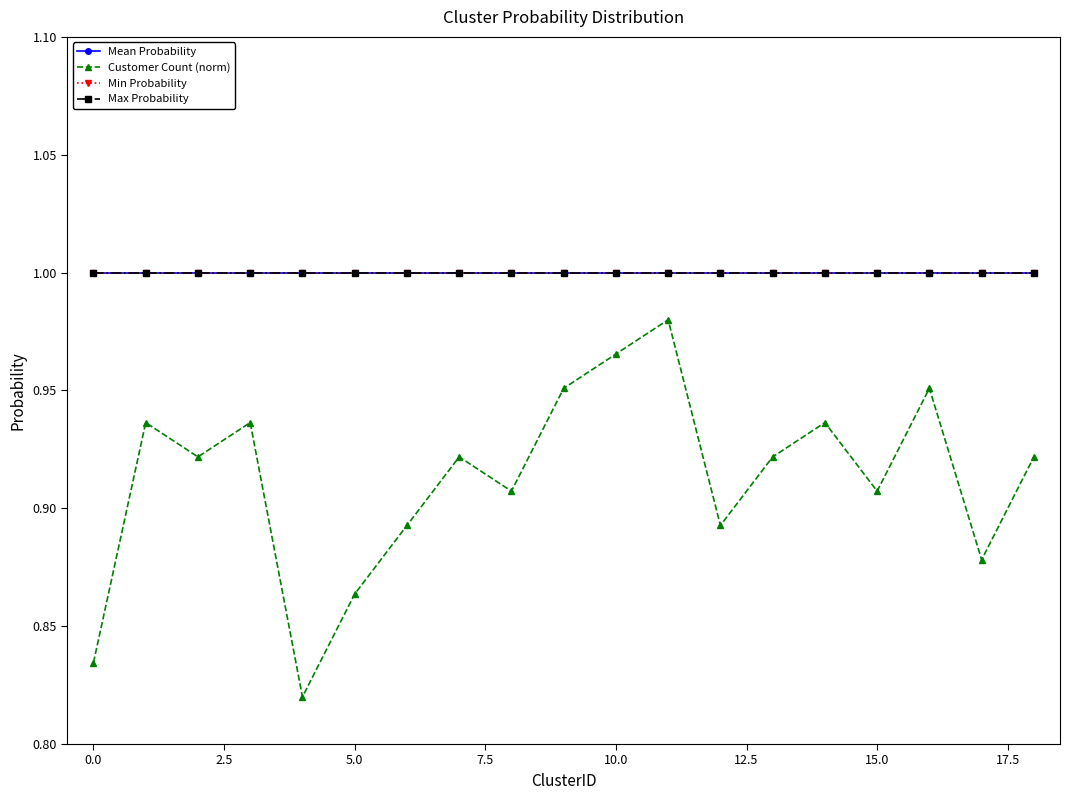

At which category is the sum across all series the highest?

11